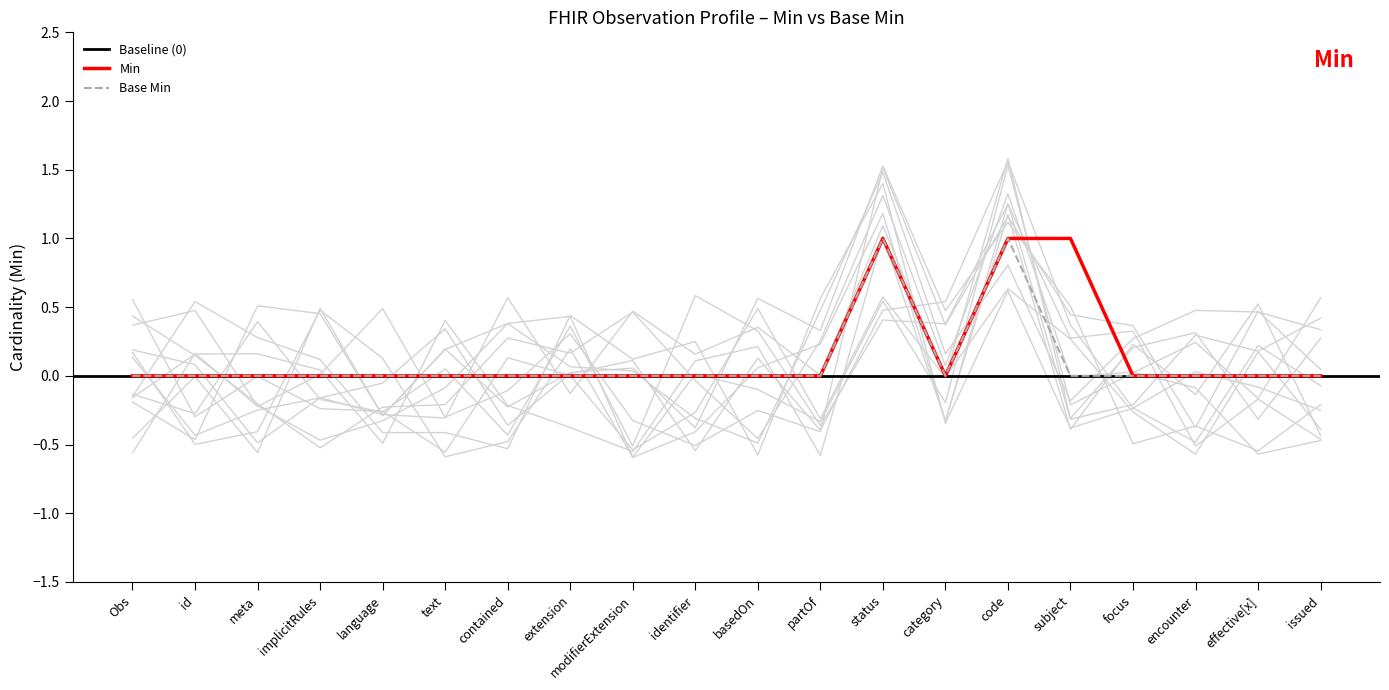

How many values in Base Min are above zero?

2